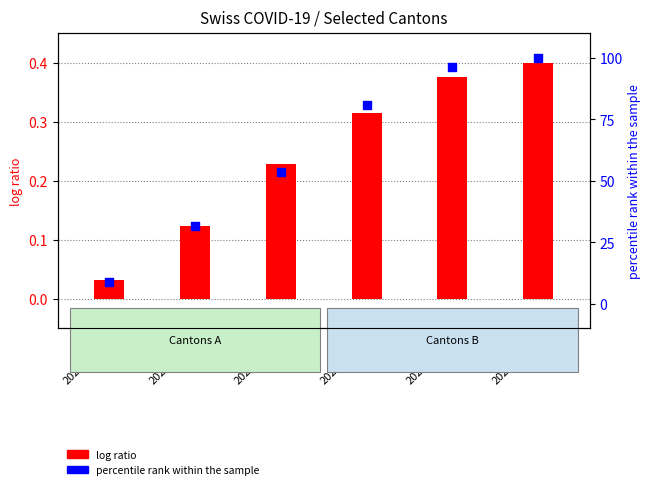

What is the ratio of the value at 2020-03-29 to the value at 2020-04-19?

0.5